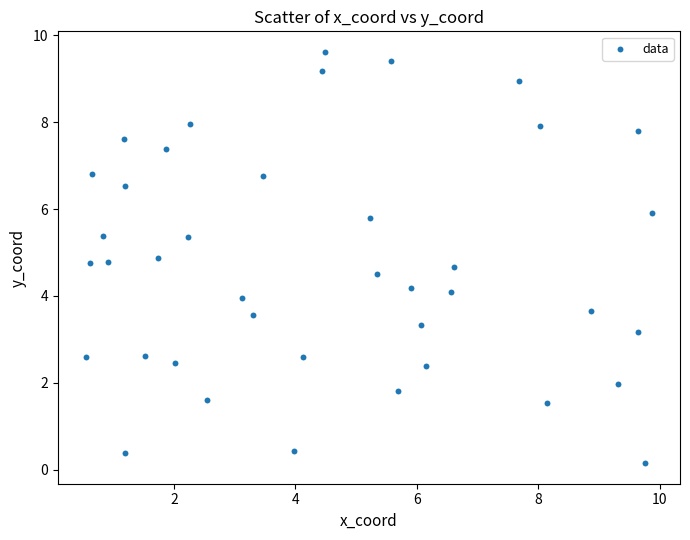

What is the range of Y values (max minus min)?

9.5